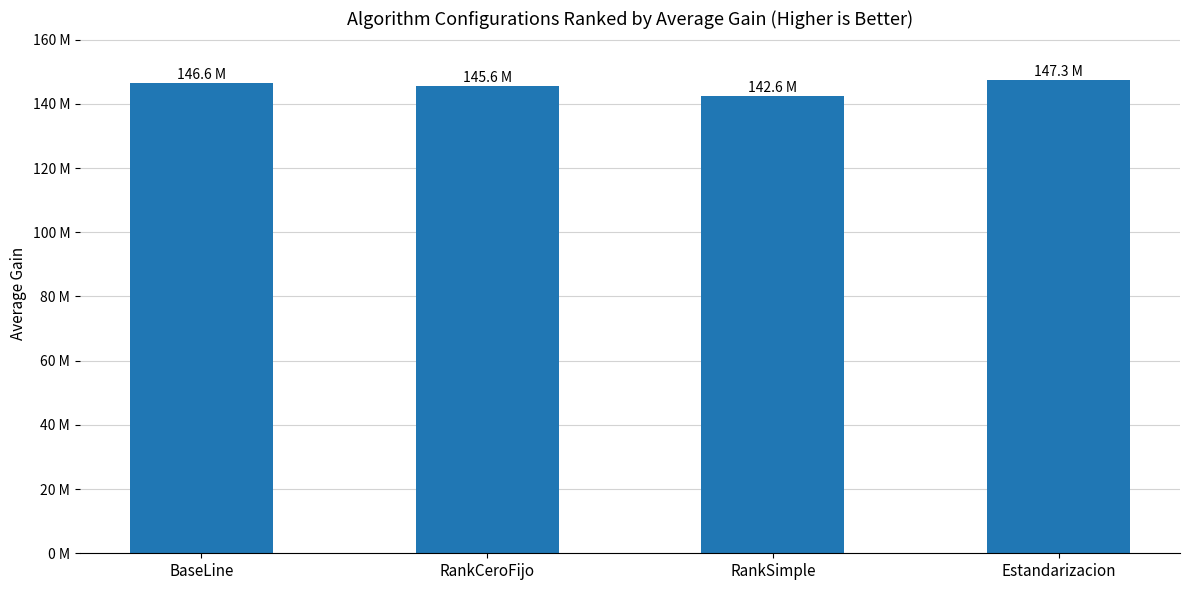

Does the chart contain any negative values?

No